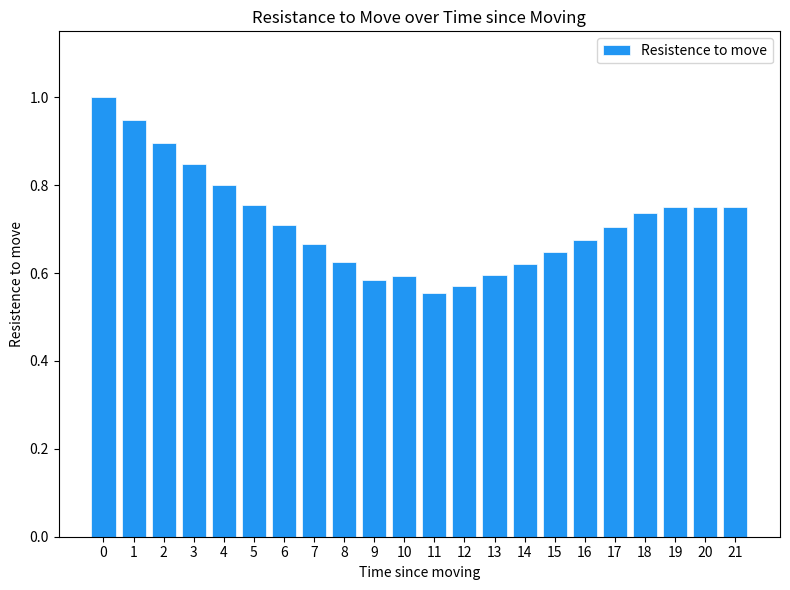

What is the difference between the maximum and minimum values?

0.4